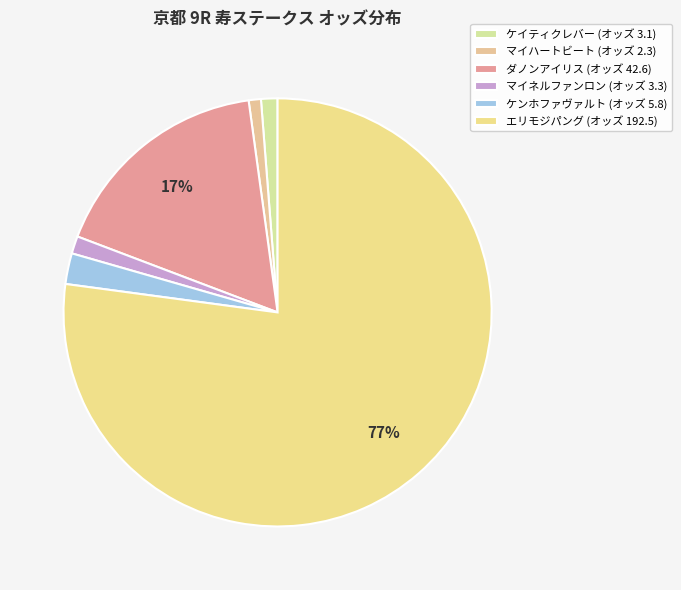

How many slices are in this pie chart?

6